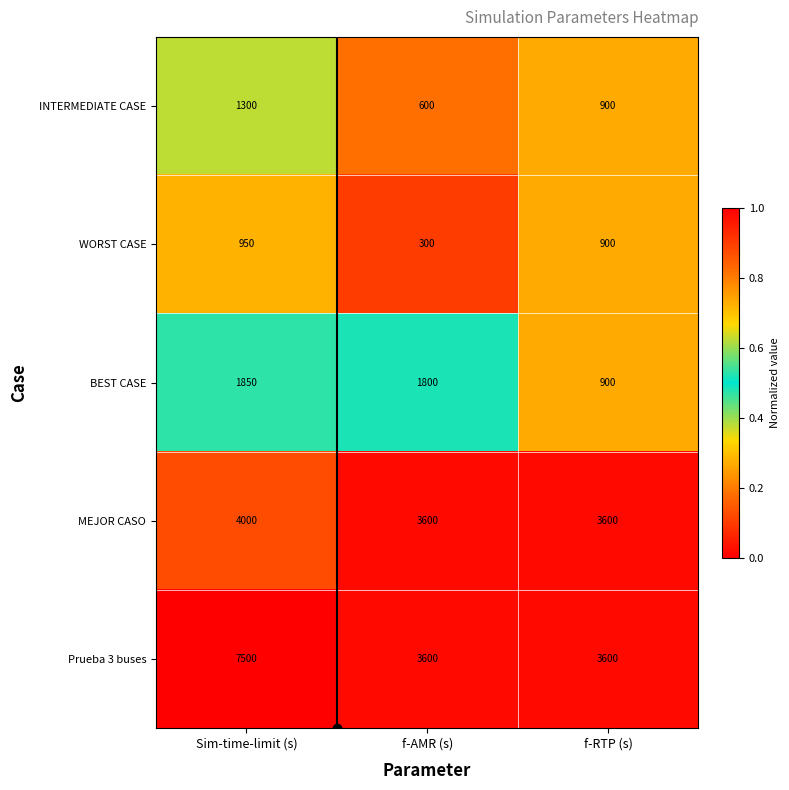

What value does the MEJOR CASO series have at f-RTP (s)?

3600